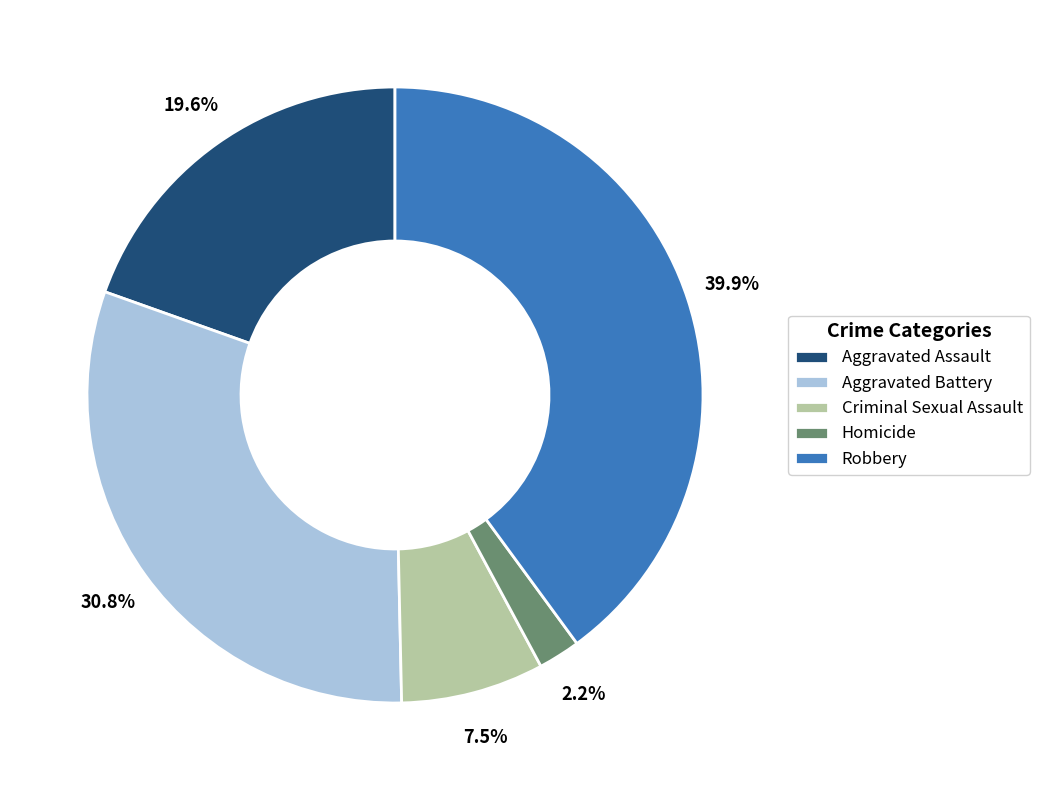

Is Aggravated Battery the majority of the pie?

No